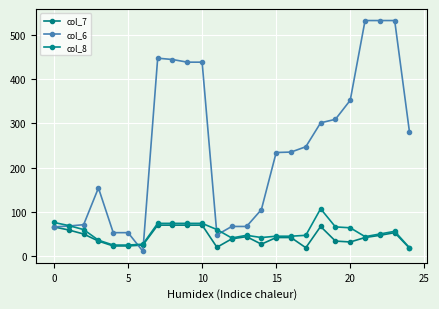

How many distinct data groups are displayed?

3